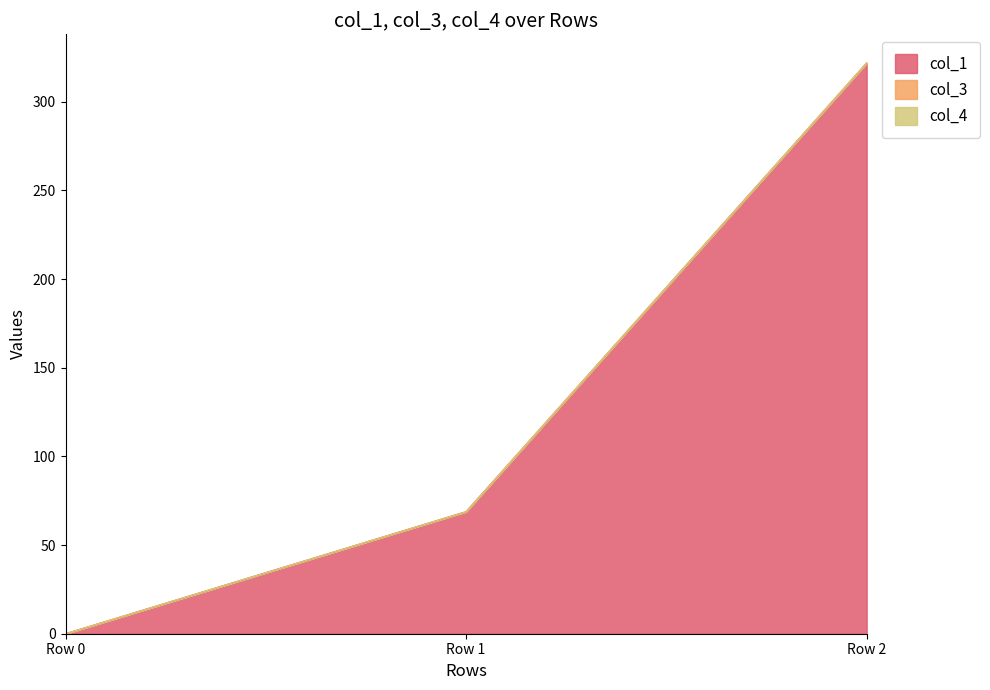

At how many categories does at least one series exceed 292?

1